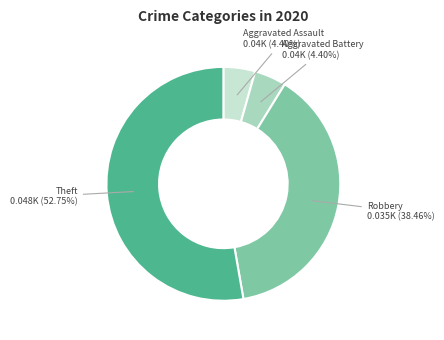

Is there any slice that represents more than half of the pie?

Yes